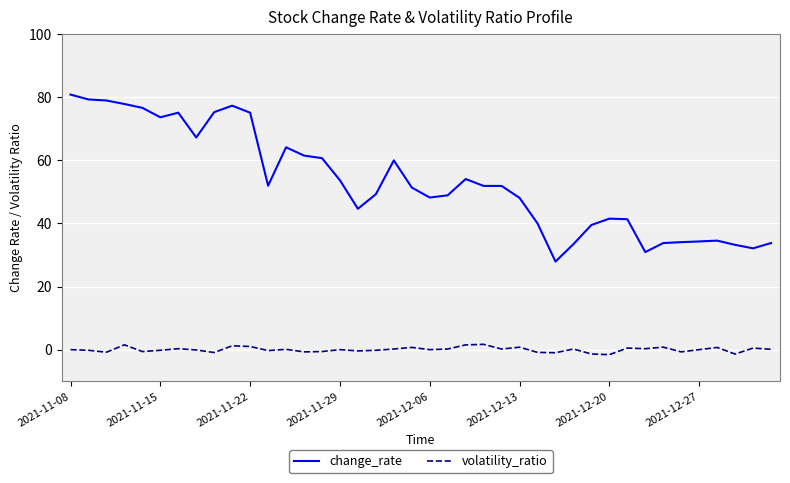

What is the average value of the change_rate series?

53.2